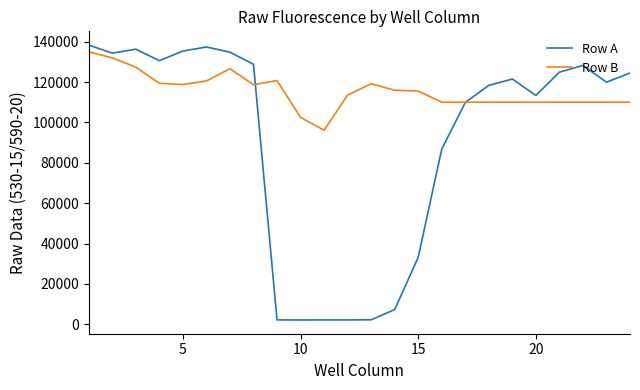

What is the maximum value shown in the chart?

138344